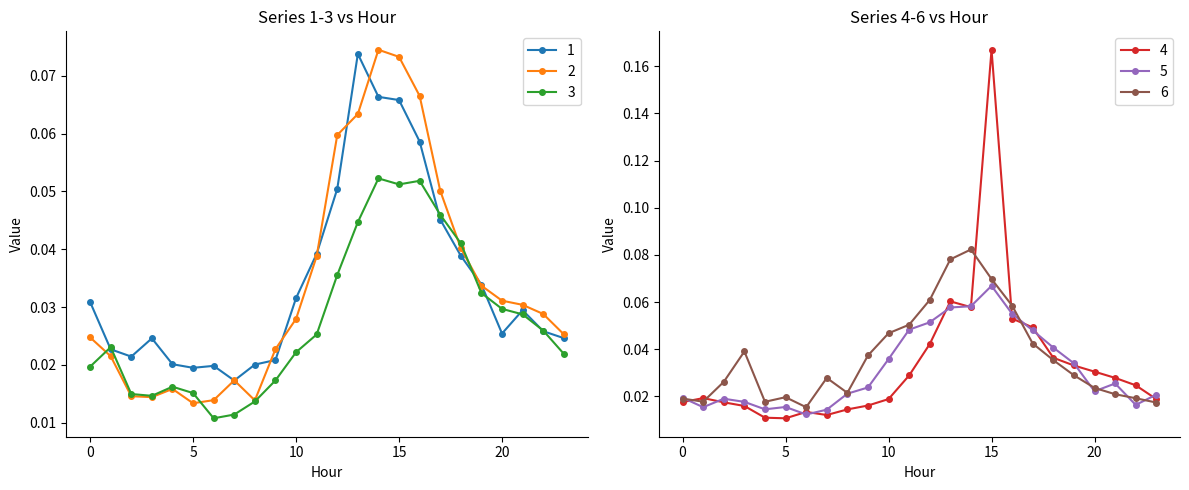

How many lines are shown in the chart?

6